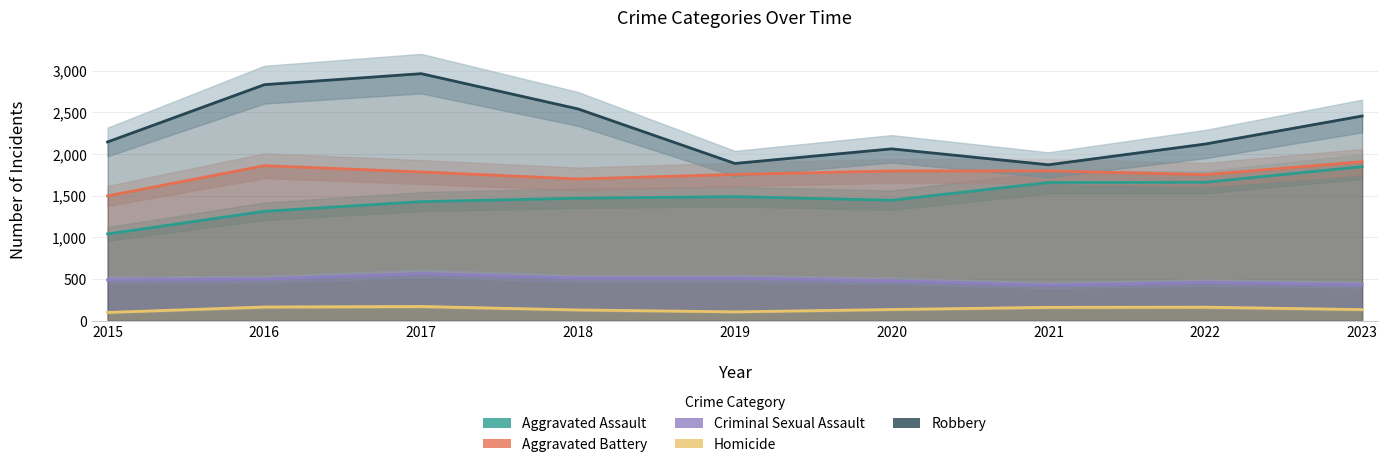

Is it true that Robbery equals 4667 at 2016?

False